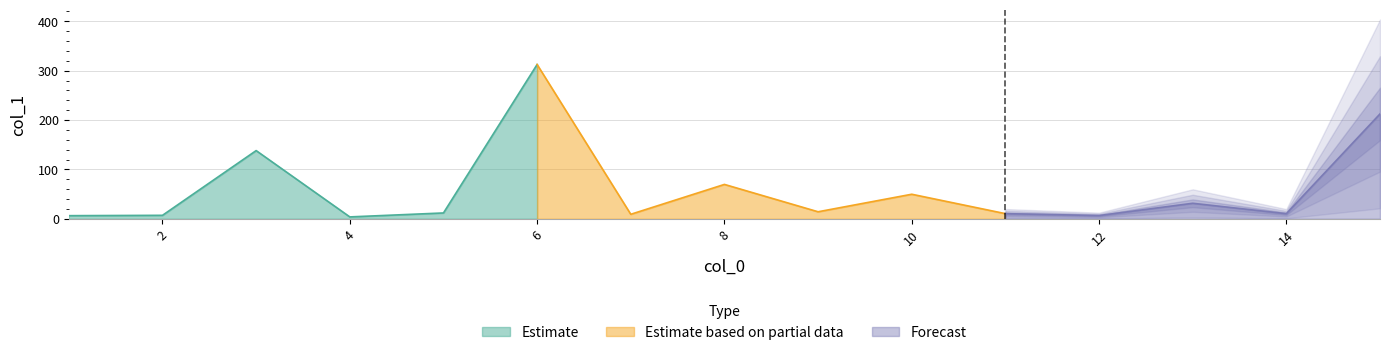

Where does the data first go above 11?

3